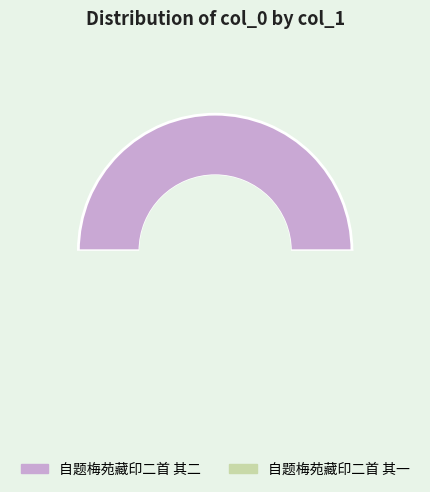

Count the number of slices in the pie.

2